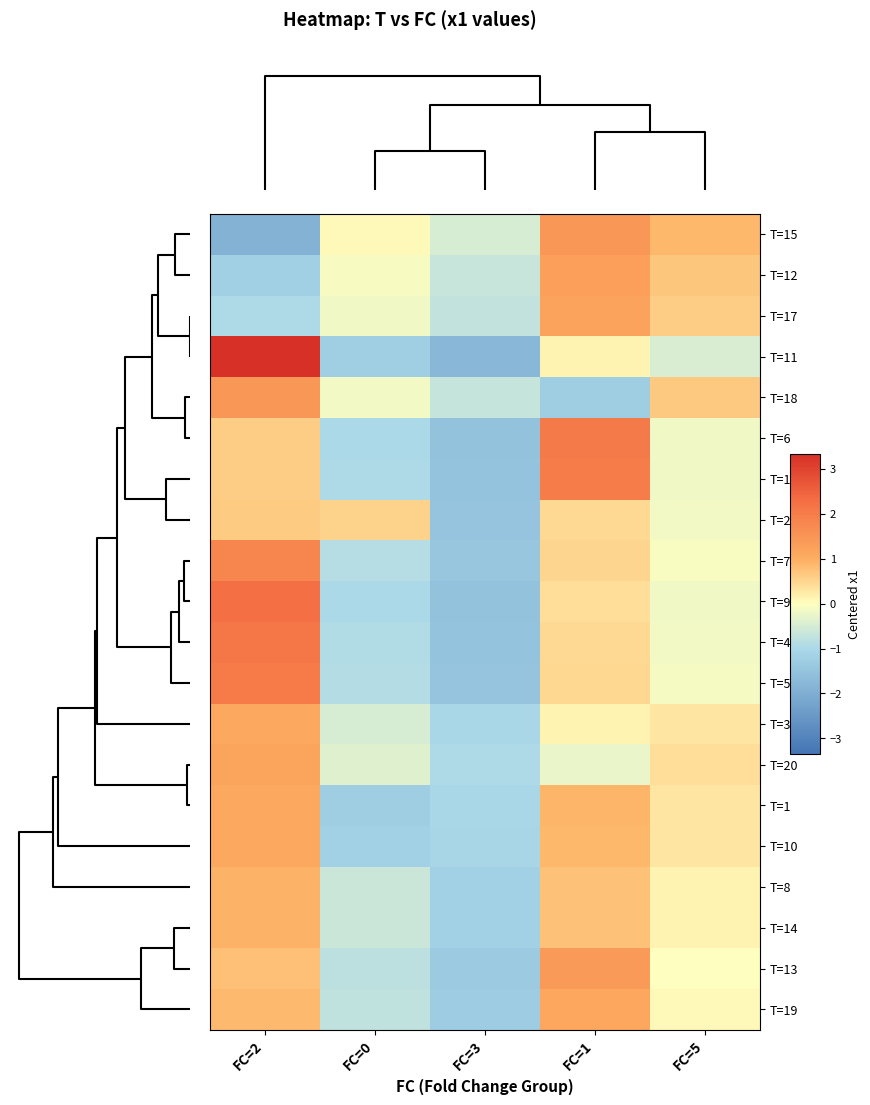

Which series has the largest range (max minus min)?

T=11